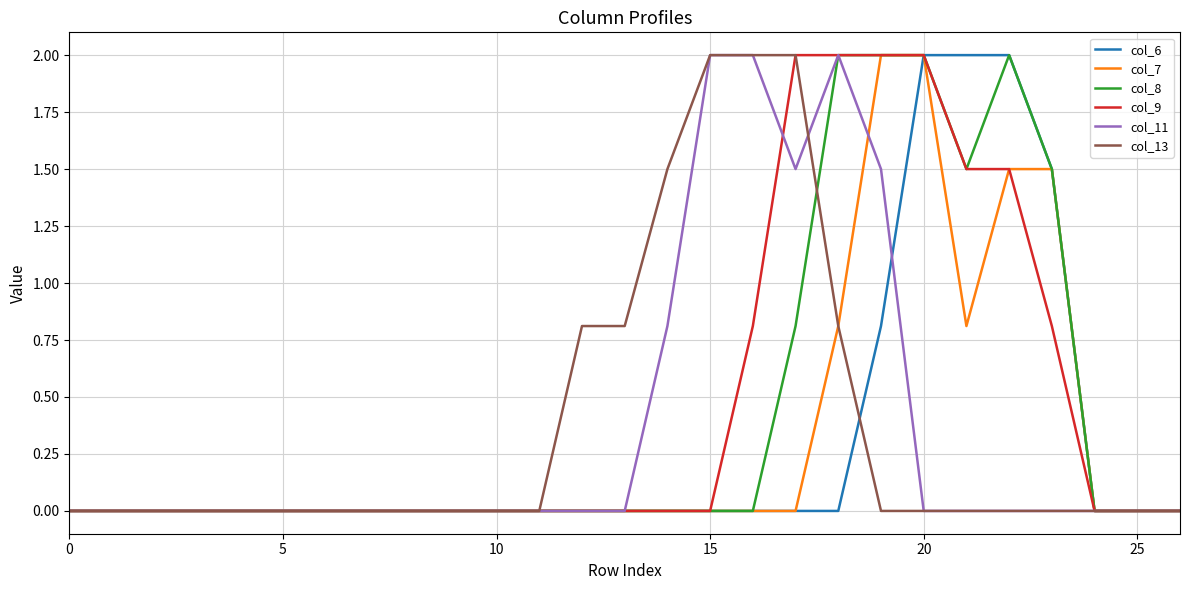

Reading left to right, what are all the values shown in this chart?

col_6: 0.0	0.0	0.0	0.0	0.0	0.0	0.0	0.0	0.0	0.0	0.0	0.0	0.0	0.0	0.0	0.0	0.0	0.0	0.0	0.8	2.0	2.0	2.0	1.5	0.0	0.0	0.0
col_7: 0.0	0.0	0.0	0.0	0.0	0.0	0.0	0.0	0.0	0.0	0.0	0.0	0.0	0.0	0.0	0.0	0.0	0.0	0.8	2.0	2.0	0.8	1.5	1.5	0.0	0.0	0.0
col_8: 0.0	0.0	0.0	0.0	0.0	0.0	0.0	0.0	0.0	0.0	0.0	0.0	0.0	0.0	0.0	0.0	0.0	0.8	2.0	2.0	2.0	1.5	2.0	1.5	0.0	0.0	0.0
col_9: 0.0	0.0	0.0	0.0	0.0	0.0	0.0	0.0	0.0	0.0	0.0	0.0	0.0	0.0	0.0	0.0	0.8	2.0	2.0	2.0	2.0	1.5	1.5	0.8	0.0	0.0	0.0
col_11: 0.0	0.0	0.0	0.0	0.0	0.0	0.0	0.0	0.0	0.0	0.0	0.0	0.0	0.0	0.8	2.0	2.0	1.5	2.0	1.5	0.0	0.0	0.0	0.0	0.0	0.0	0.0
col_13: 0.0	0.0	0.0	0.0	0.0	0.0	0.0	0.0	0.0	0.0	0.0	0.0	0.8	0.8	1.5	2.0	2.0	2.0	0.8	0.0	0.0	0.0	0.0	0.0	0.0	0.0	0.0